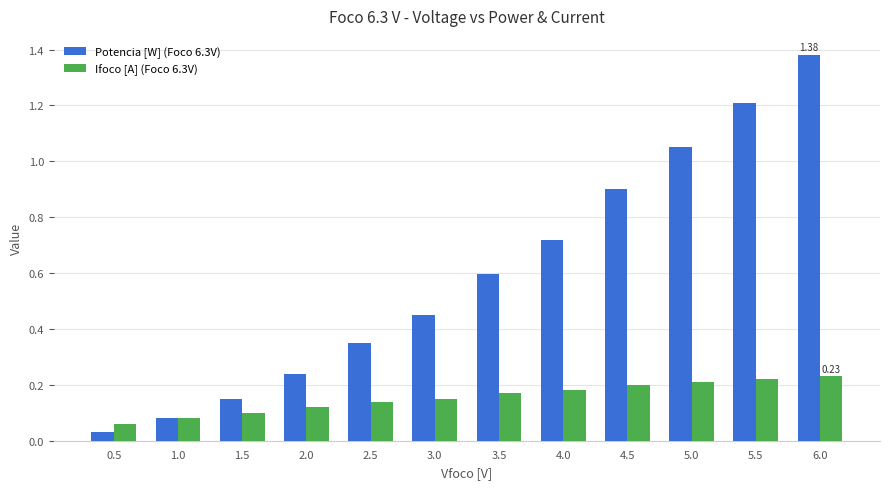

Is the value of Potencia [W] (Foco 6.3V) at 4.0 greater than the value of Ifoco [A] (Foco 6.3V) at 1.5?

Yes